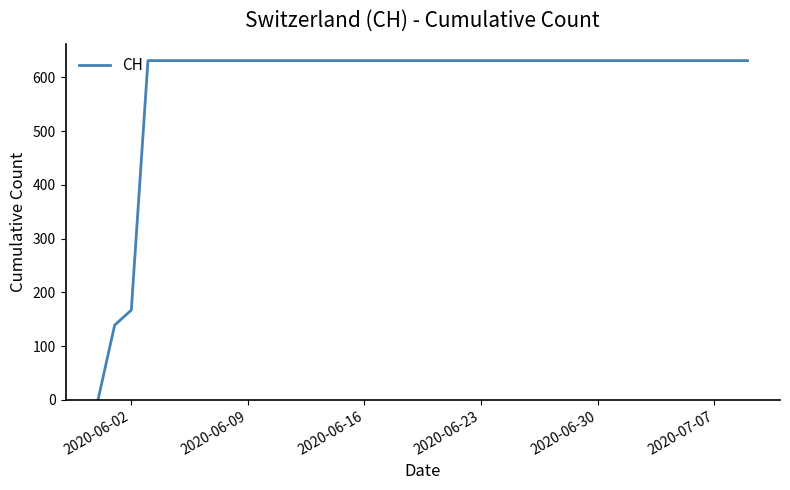

What is the difference between the maximum and minimum values?

631